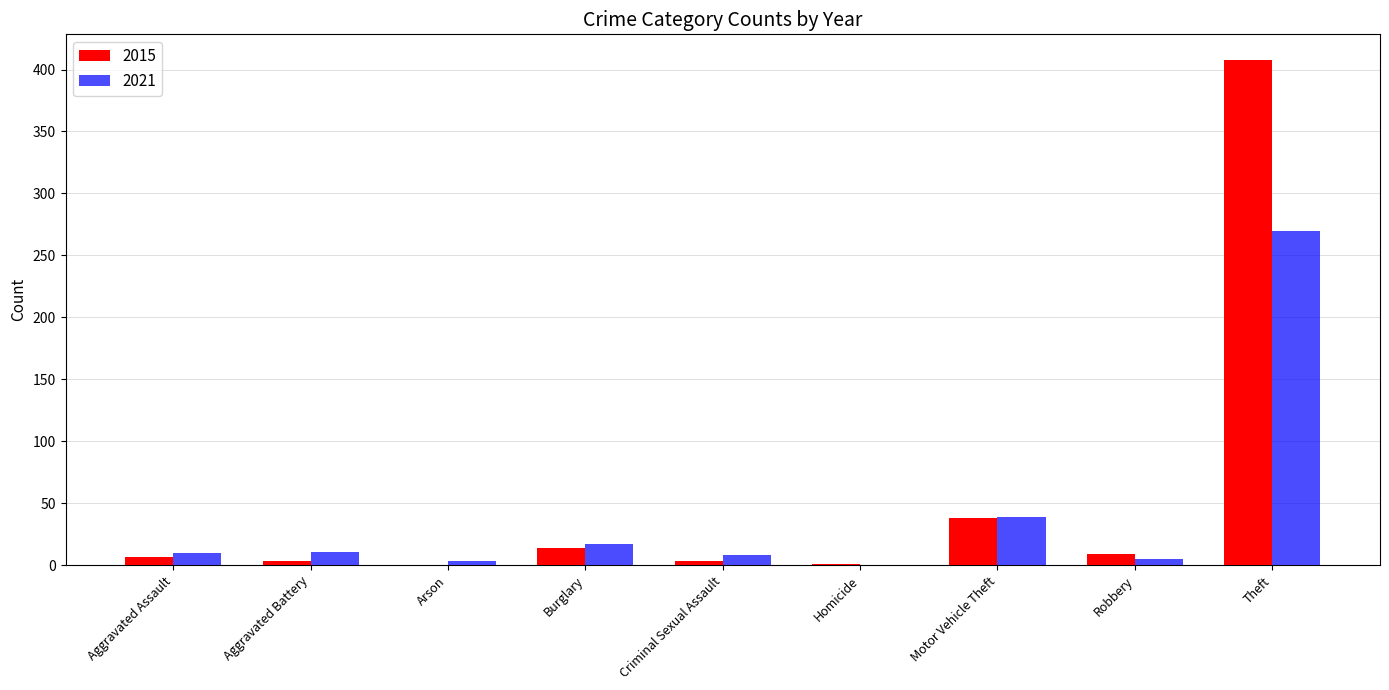

How many data points does each series have?

9